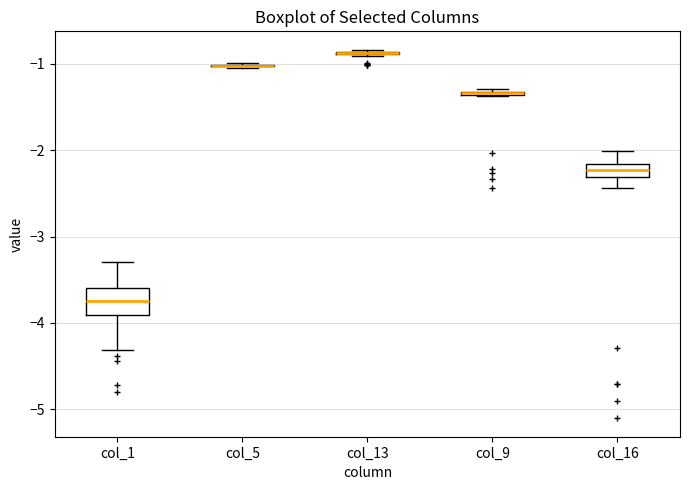

Comparing the boxes themselves (not the whiskers), which one is the tallest?

col_1